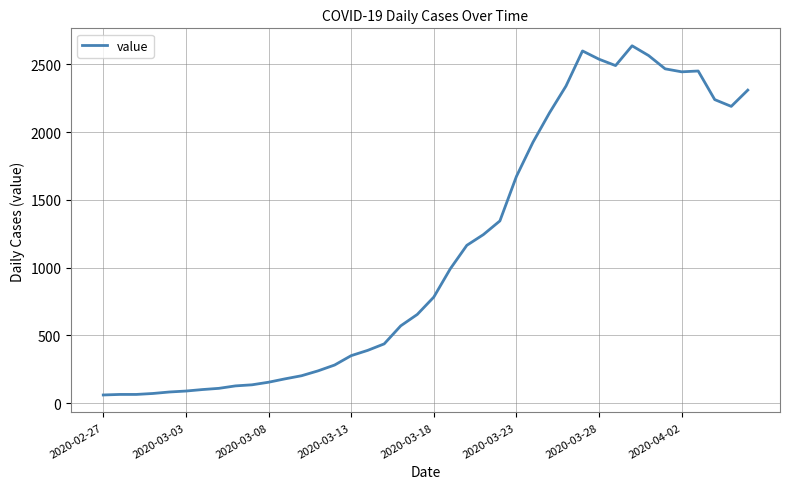

What is the difference between the maximum and minimum values?

2576